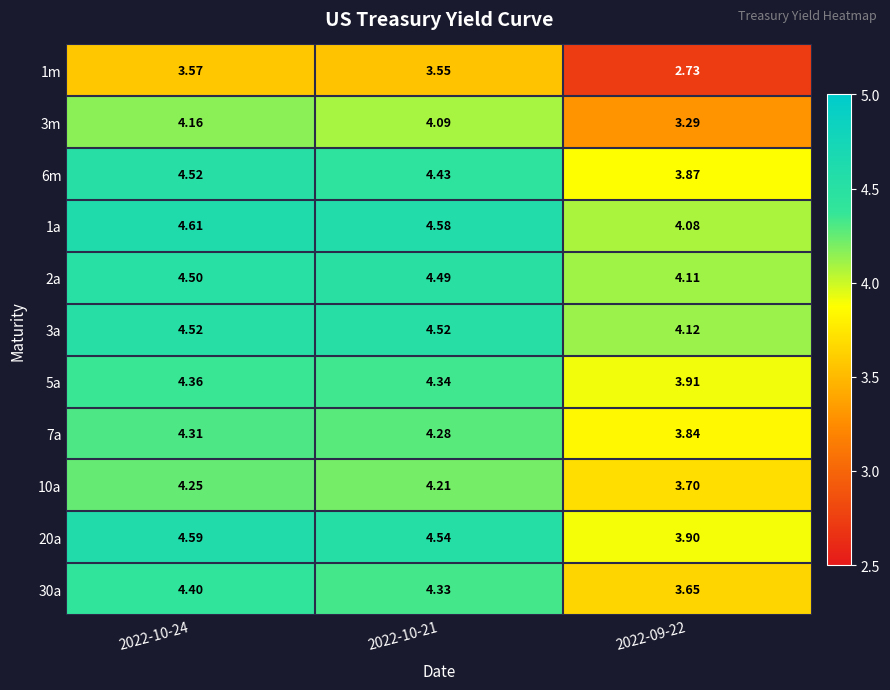

Is the value of 7a at 2022-10-24 greater than the value of 3m at 2022-09-22?

Yes